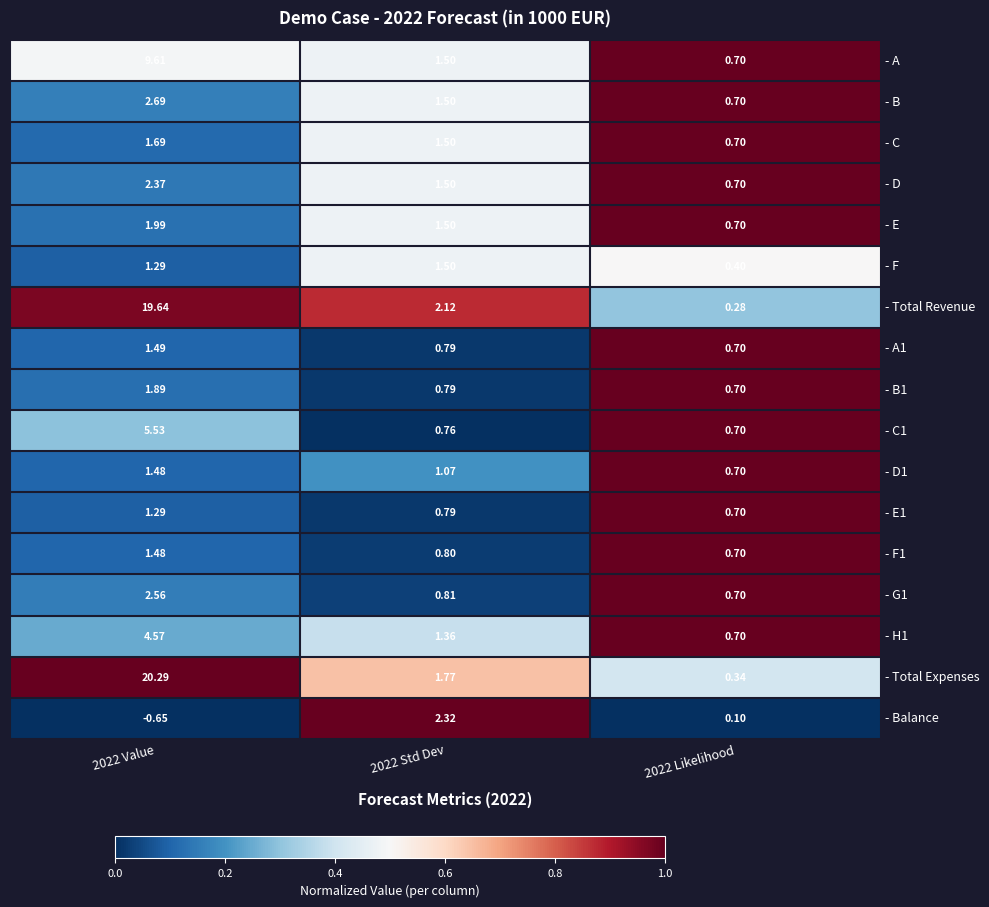

At how many categories does at least one series exceed 0?

3